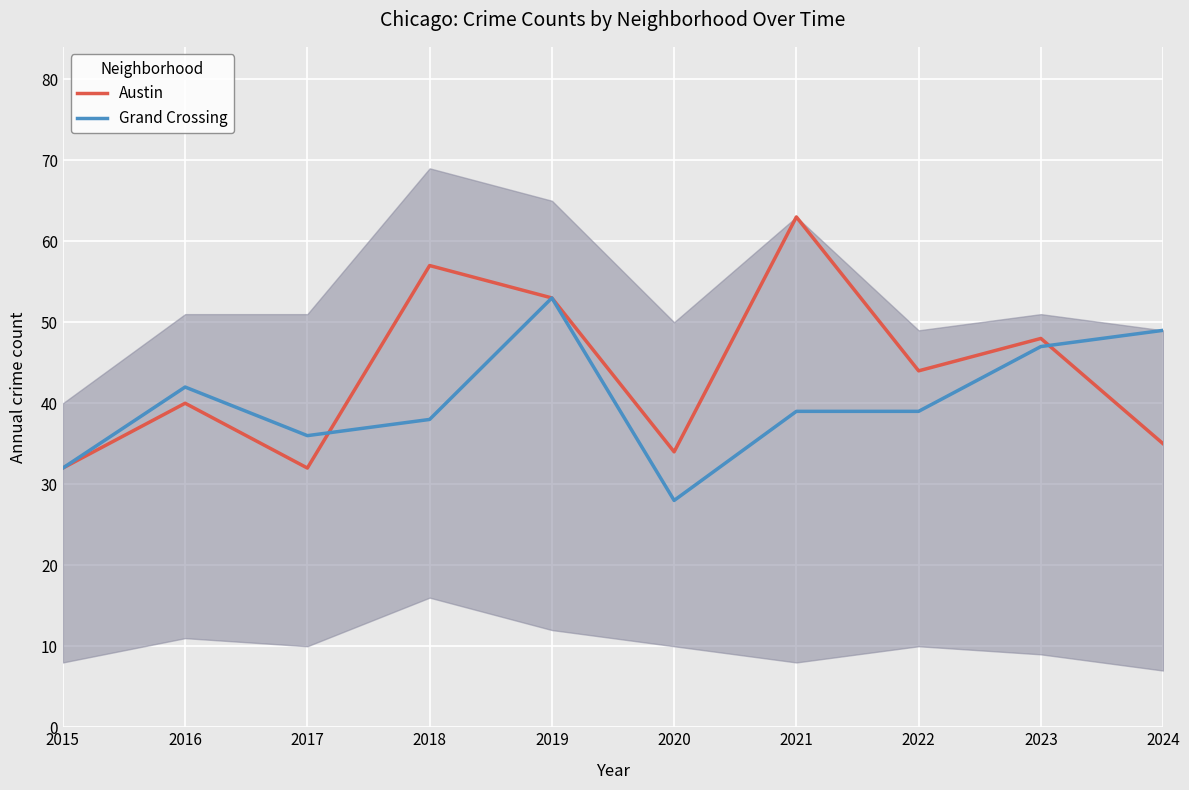

Reading left to right, transcribe all the data shown in this chart.

Austin: 2015=32	2016=40	2017=32	2018=57	2019=53	2020=34	2021=63	2022=44	2023=48	2024=35
Grand Crossing: 2015=32	2016=42	2017=36	2018=38	2019=53	2020=28	2021=39	2022=39	2023=47	2024=49